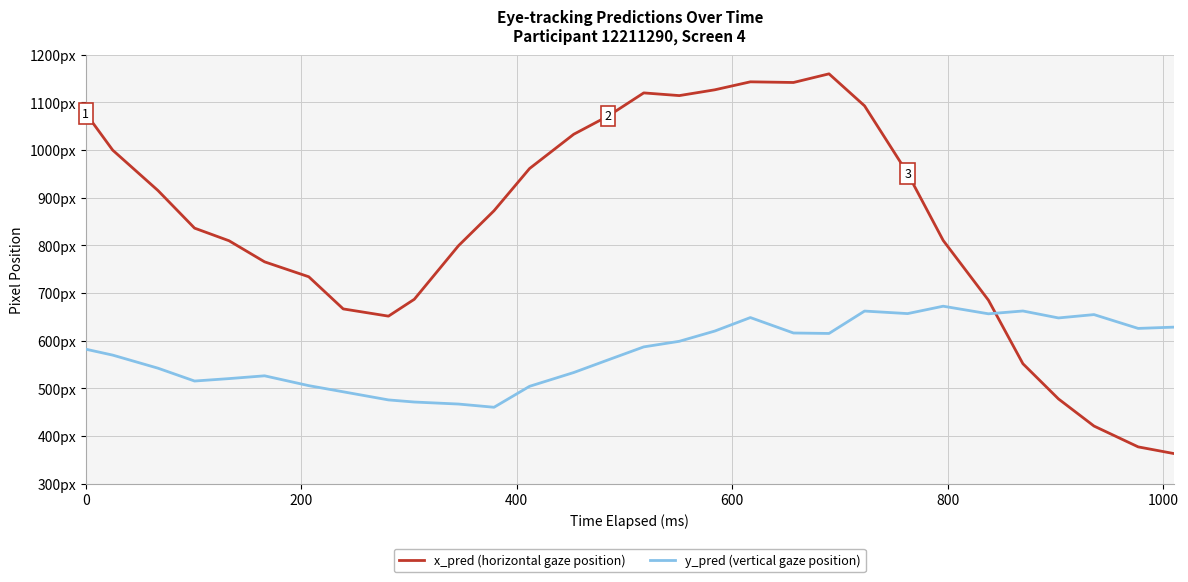

Which series has the widest spread of values?

x_pred (horizontal gaze position)